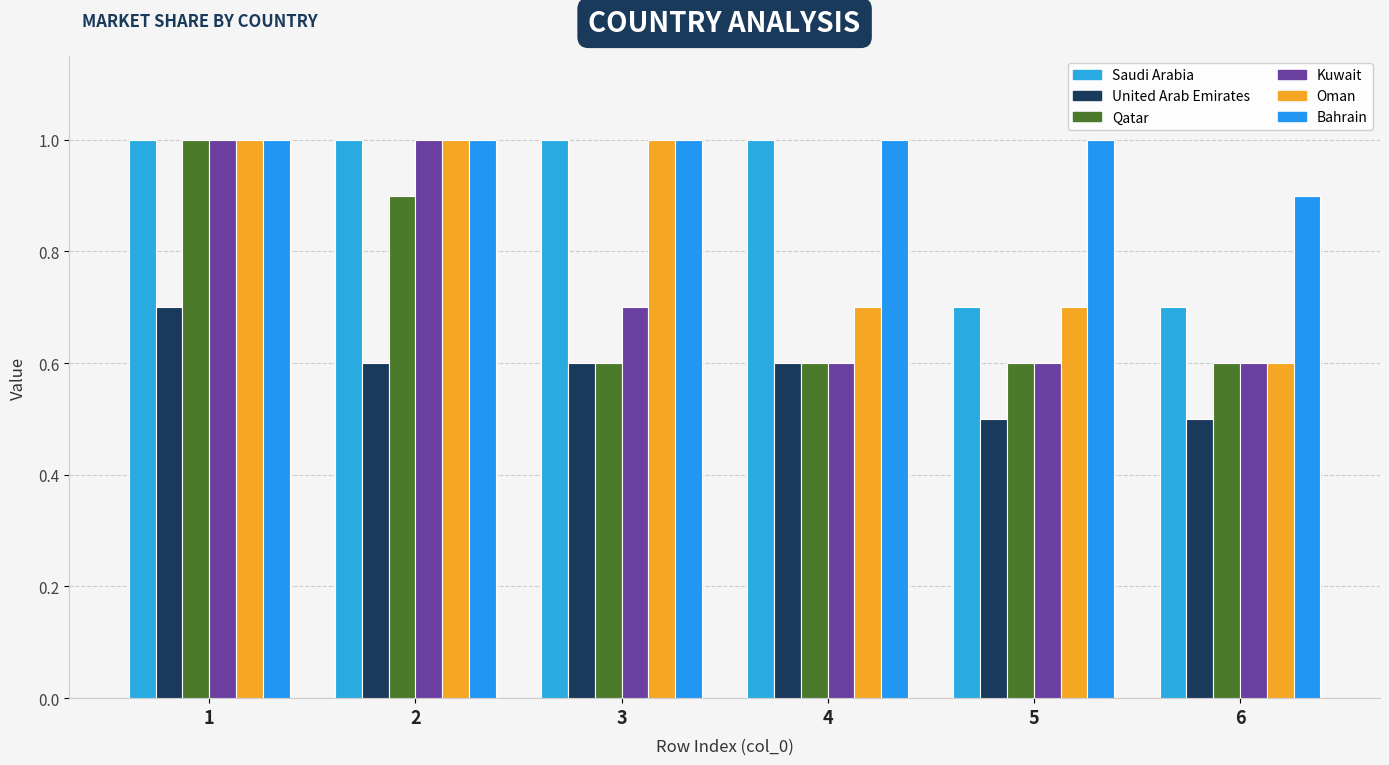

List the series in order of their peak value, highest first.

Saudi Arabia, Qatar, Kuwait, Oman, Bahrain, United Arab Emirates